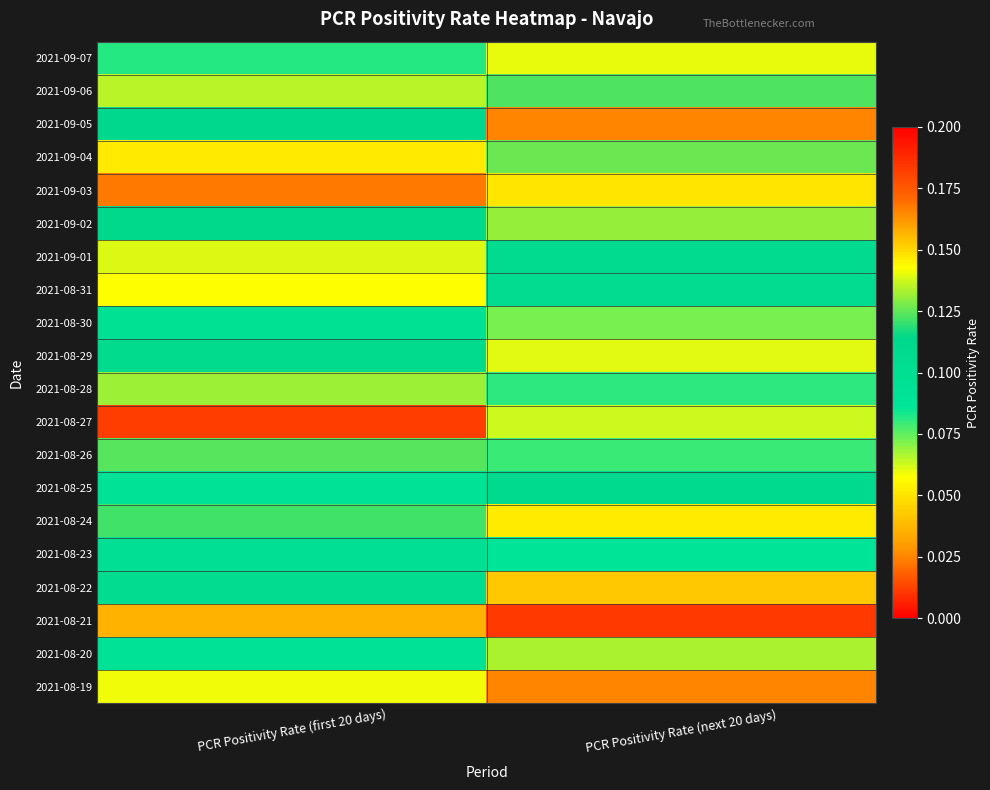

At PCR Positivity Rate (next 20 days), list the series in order from smallest to largest.

2021-08-24, 2021-08-27, 2021-08-30, 2021-08-26, 2021-08-28, 2021-08-23, 2021-08-31, 2021-09-01, 2021-08-25, 2021-09-06, 2021-09-04, 2021-09-02, 2021-08-20, 2021-08-29, 2021-09-07, 2021-09-03, 2021-08-22, 2021-09-05, 2021-08-19, 2021-08-21